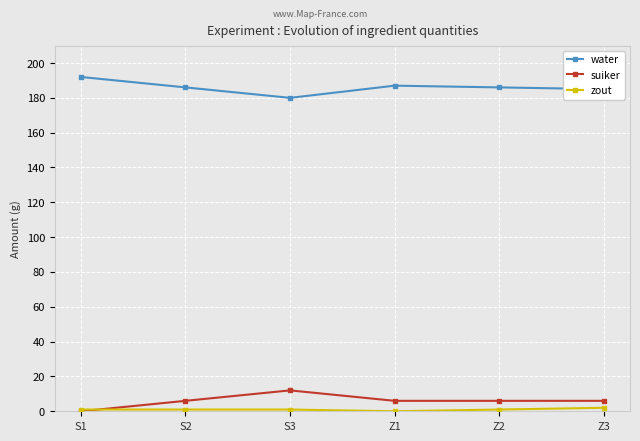

True or false: suiker and water intersect in this chart.

False